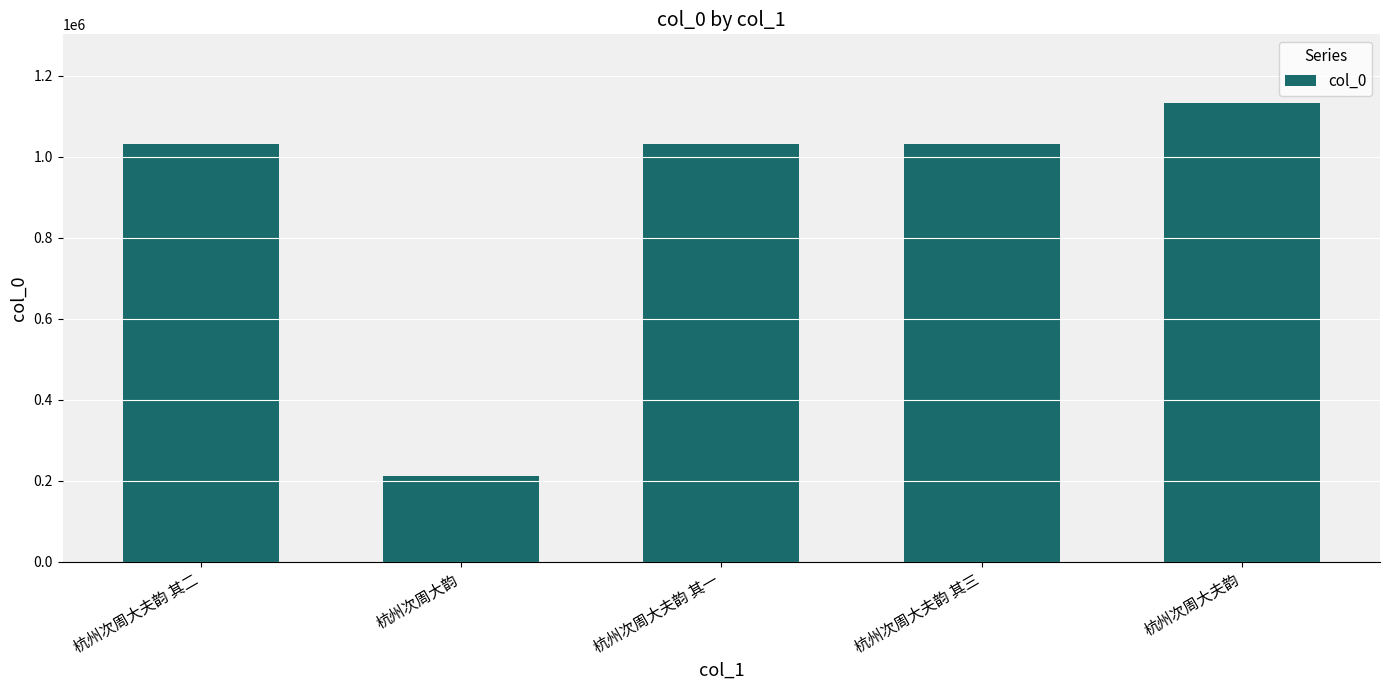

Are the bars horizontal?

No